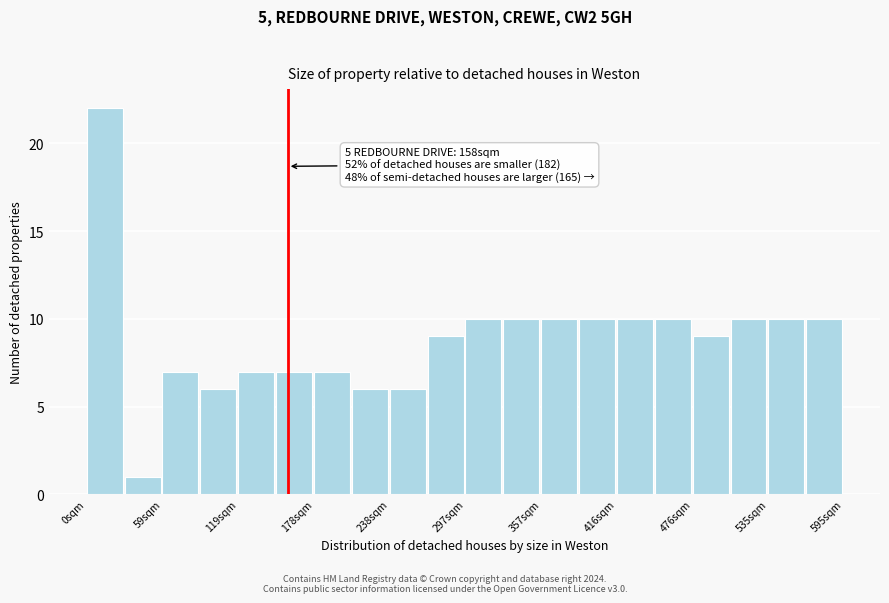

Around what value on the x-axis is the tallest bar? Give the approximate position of its centre, as read against the axis.

10